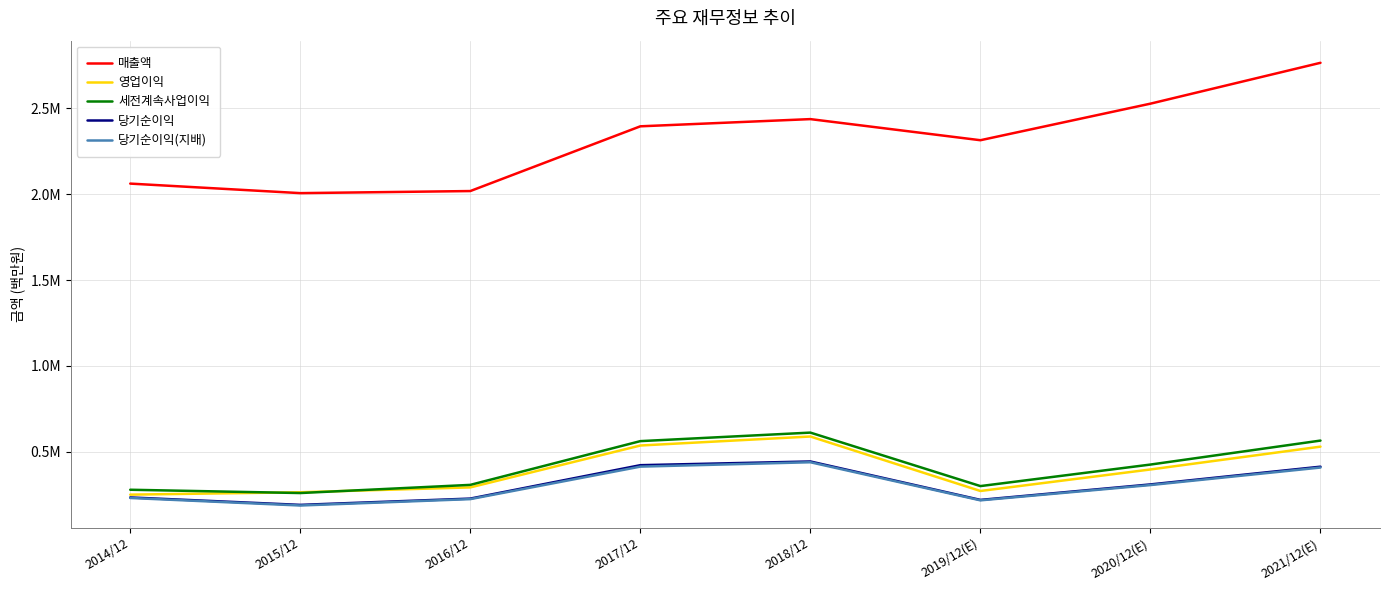

Is the value of 당기순이익 at 2019/12(E) greater than the value of 세전계속사업이익 at 2018/12?

No